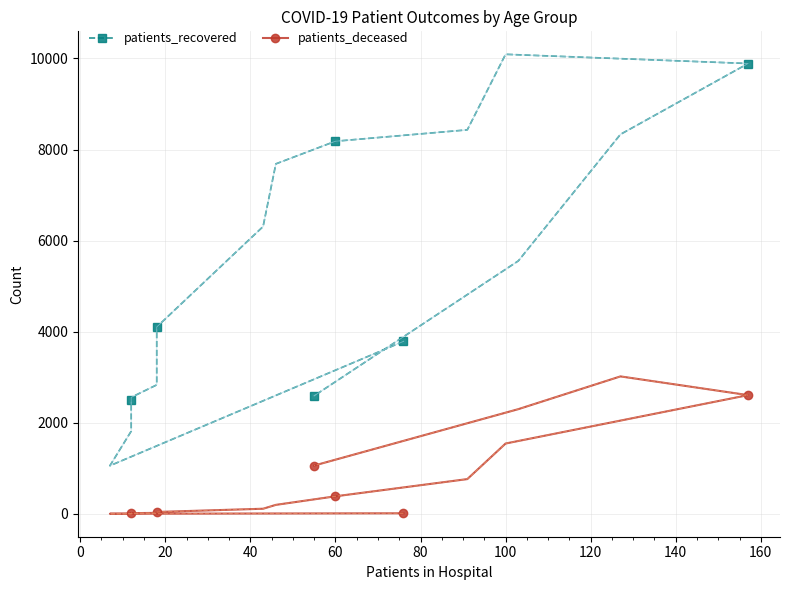

Is the value of patients_recovered at 20 greater than the value of patients_deceased at 20?

Yes